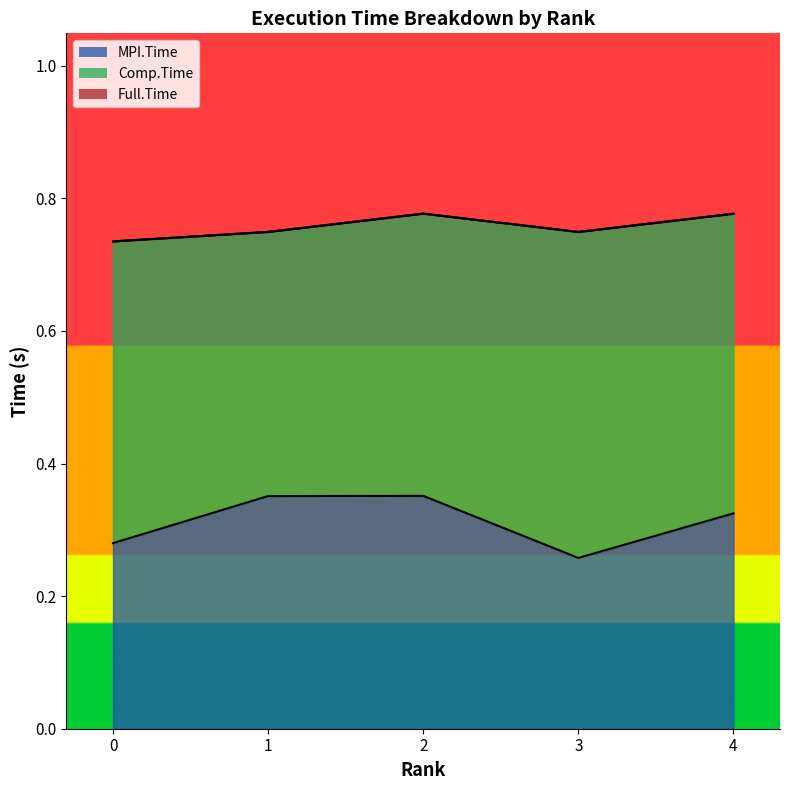

Where is the first local minimum for MPI.Time?

3